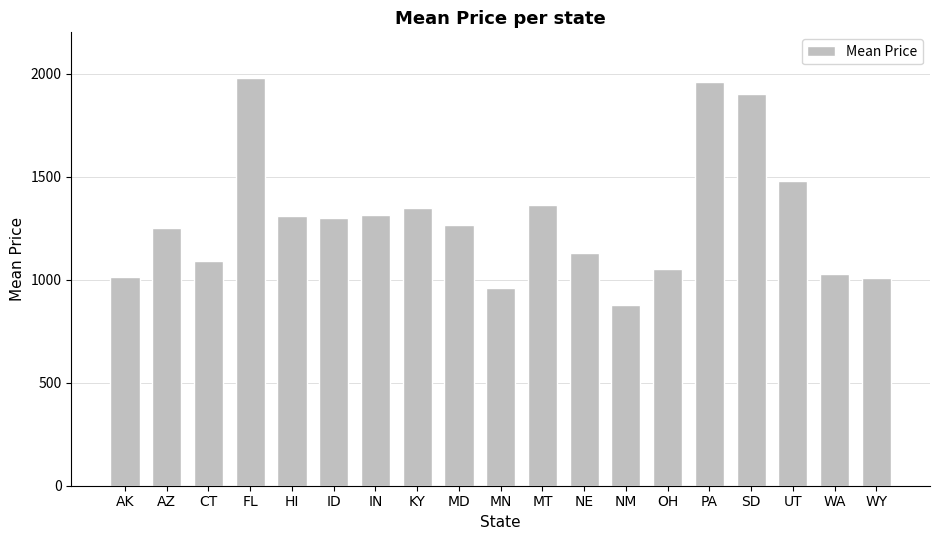

What is the change in value from ID to MD?

-33